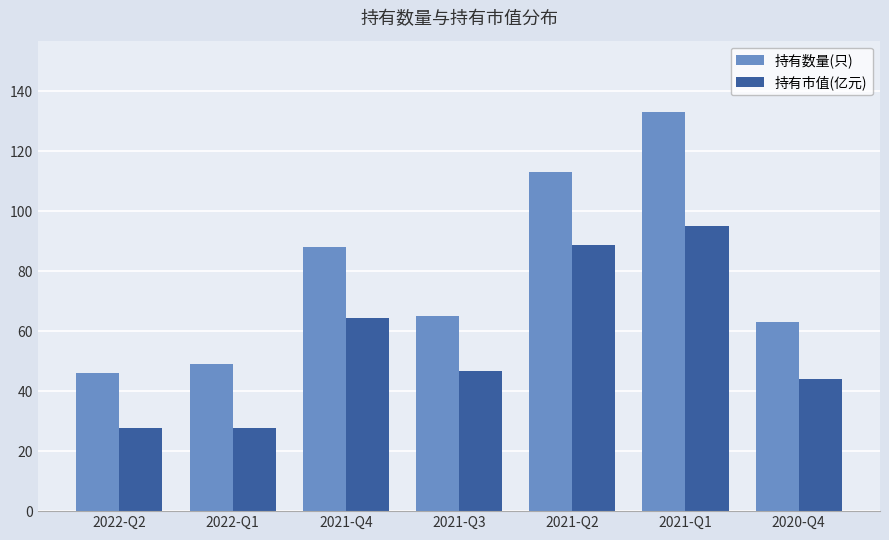

What is the difference between the highest and lowest values at 2021-Q3?

18.4